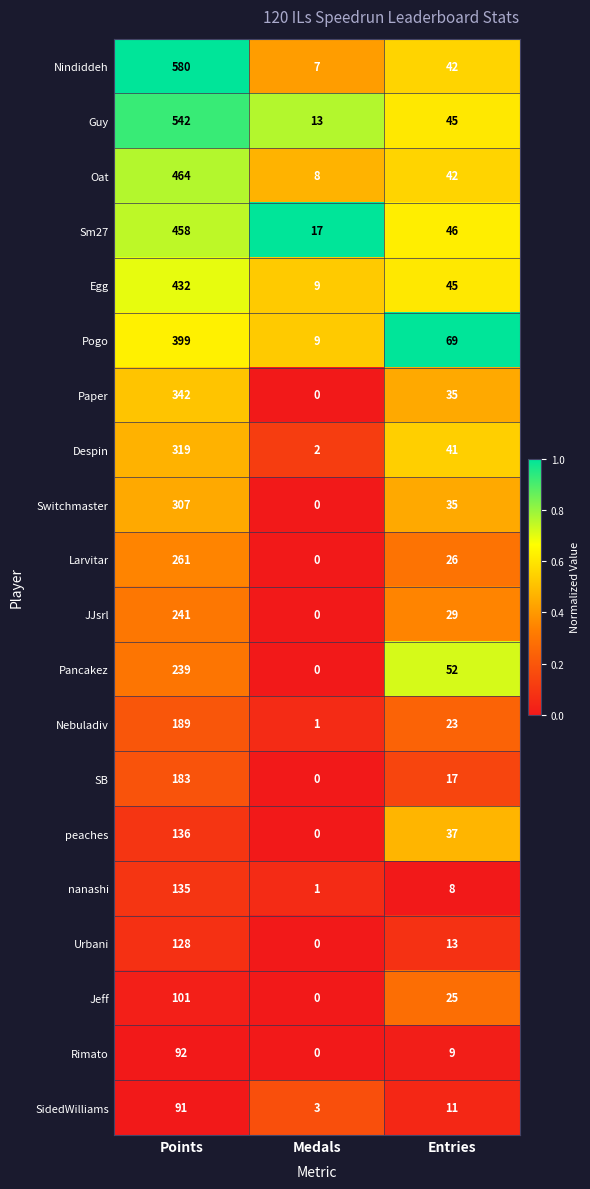

What is the difference between the highest and lowest values at Entries?

61